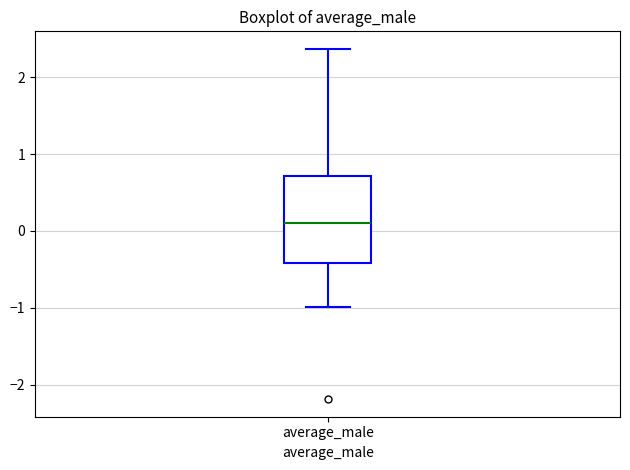

Read this box plot against the y-axis: the position of the median line, the range covered by the box, and the ends of both whiskers. The values are not printed on the chart, so give them approximately, as read against the axis.

median 0.1, box -0.4 to 0.7, whiskers -1.0 to 2.4